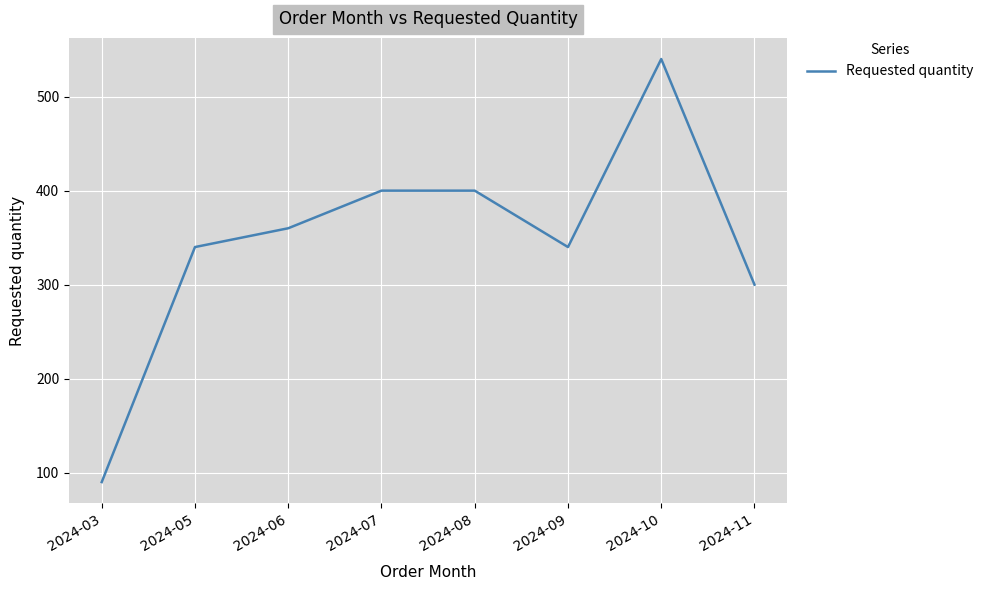

Reading left to right, what are all the values shown in this chart?

2024-03=90	2024-05=340	2024-06=360	2024-07=400	2024-08=400	2024-09=340	2024-10=540	2024-11=300